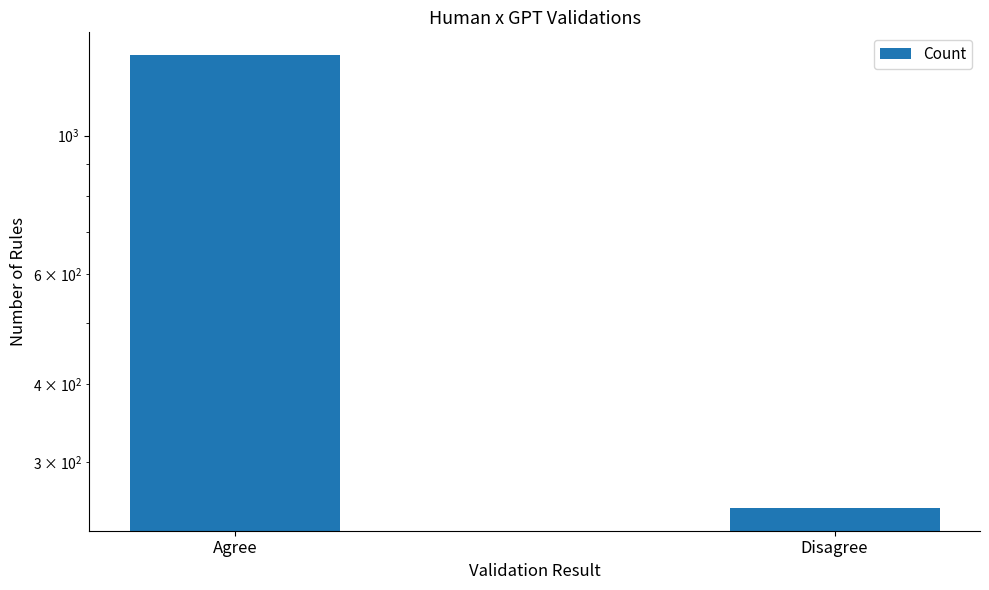

Reading left to right, extract all data points from this chart.

Agree=1346	Disagree=253